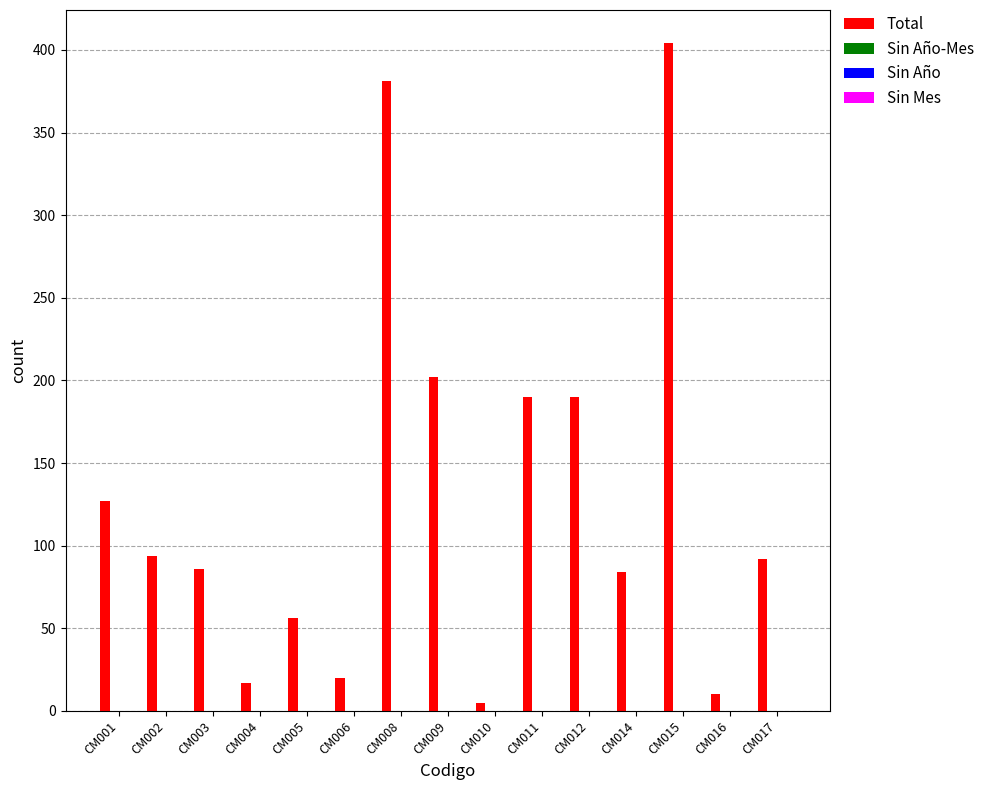

How many data points does each series have?

15